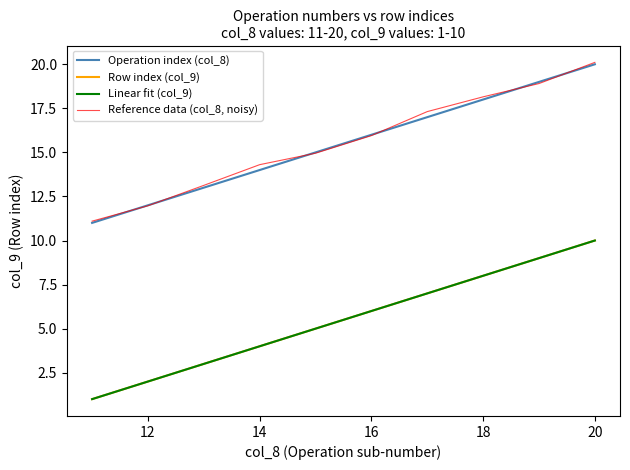

How many Operation index (col_8) values are between 13 and 18?

6